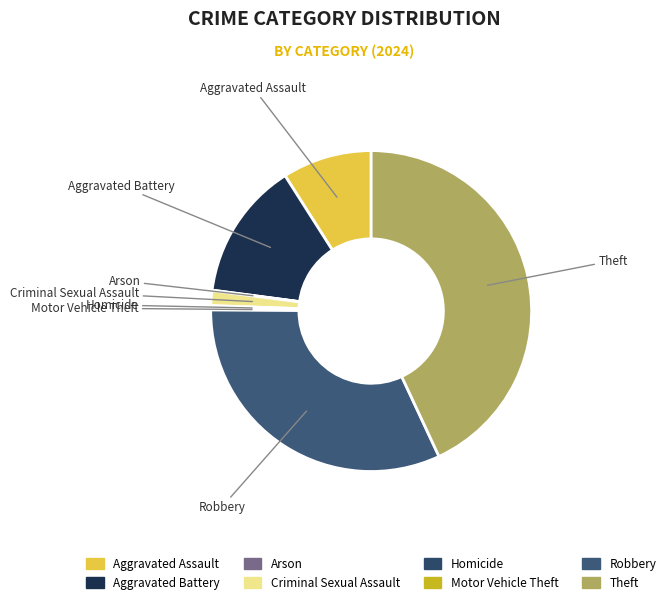

Is the sum of Theft and Aggravated Battery greater than half?

Yes